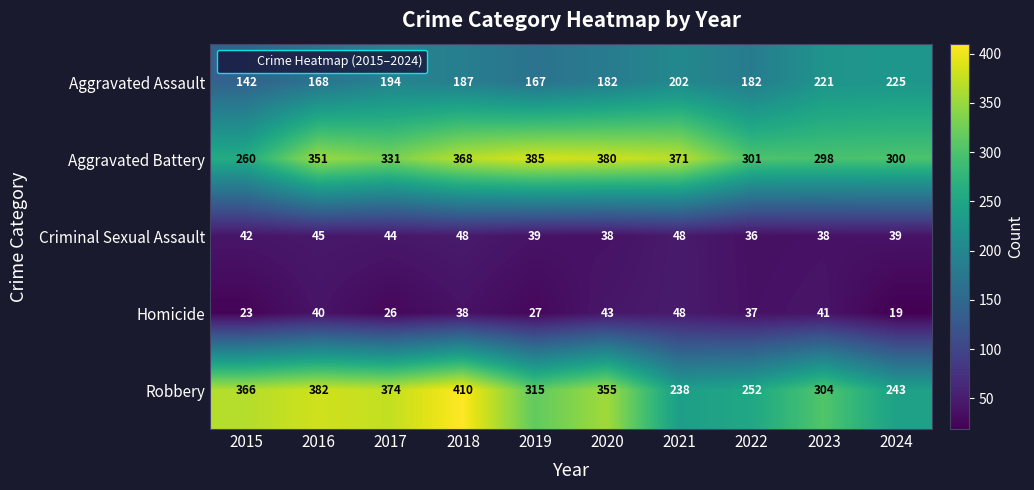

The value of Aggravated Battery at 2020 is 678. True or false?

False